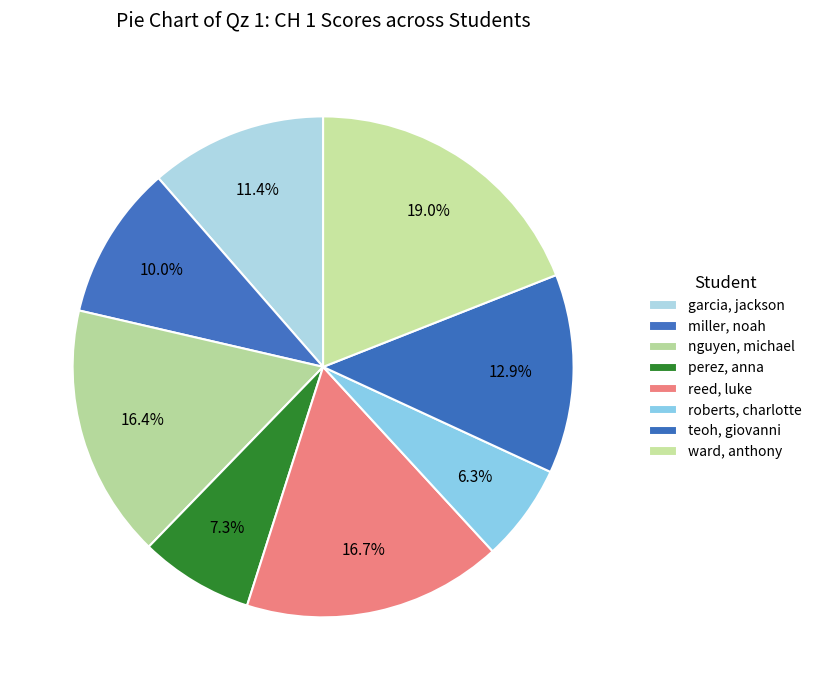

How many segments does this pie chart have?

8